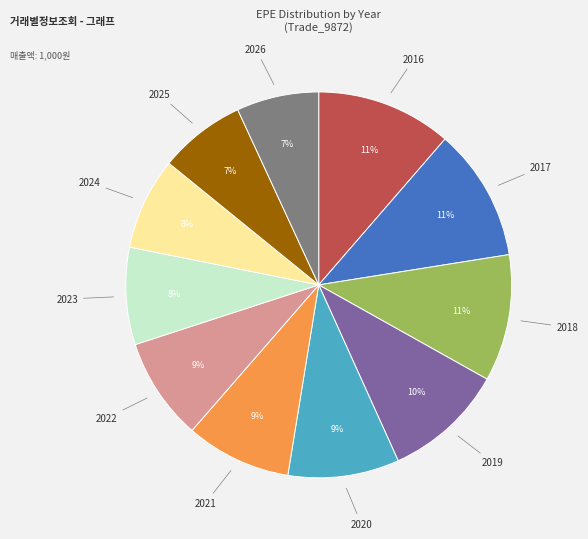

Is there a majority slice in this chart?

No